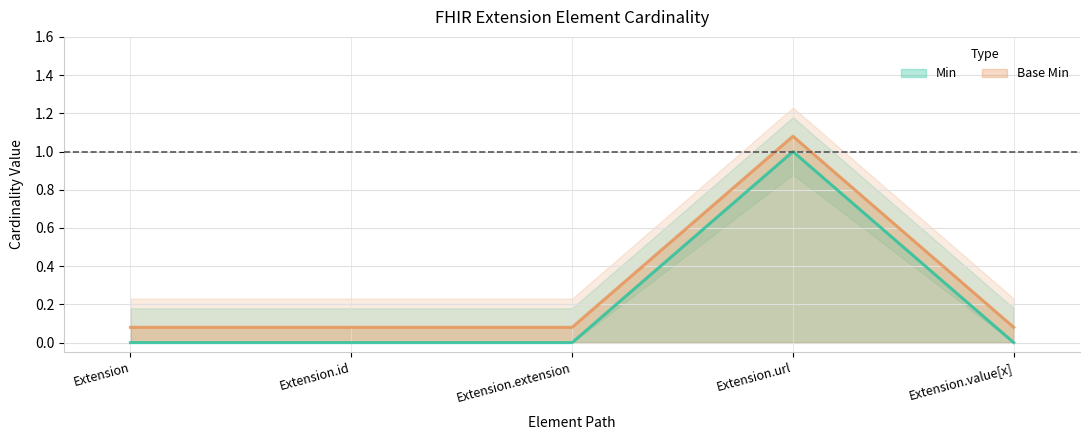

Reading left to right, transcribe all the data shown in this chart.

Min: Extension=0.0	Extension.id=0.0	Extension.extension=0.0	Extension.url=1.0	Extension.value[x]=0.0
Base Min: Extension=0.1	Extension.id=0.1	Extension.extension=0.1	Extension.url=1.1	Extension.value[x]=0.1